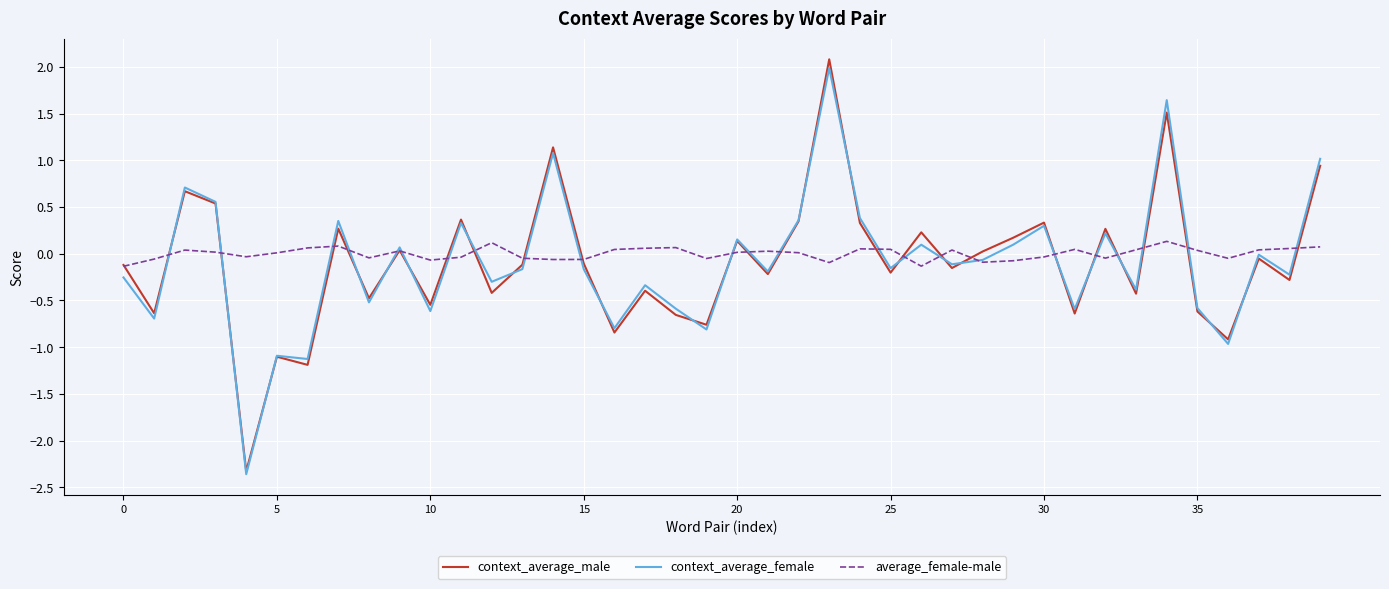

What is the sum of all context_average_male values?

-3.8